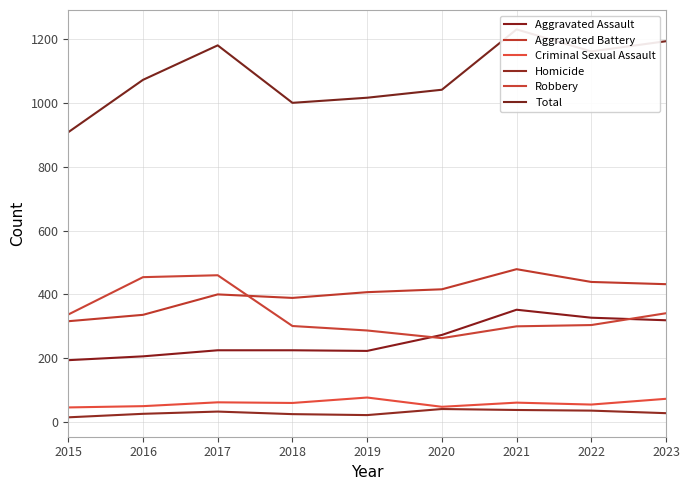

True or false: Homicide and Aggravated Assault cross at least once.

False